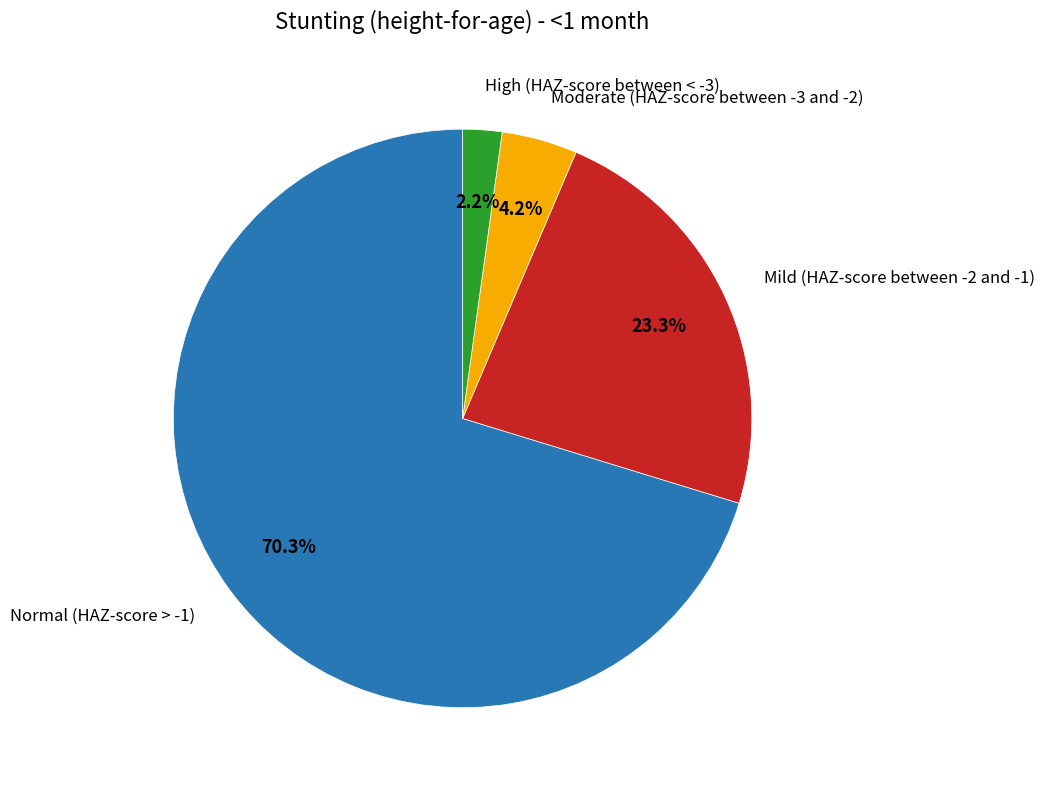

Is there any slice that represents more than half of the pie?

Yes